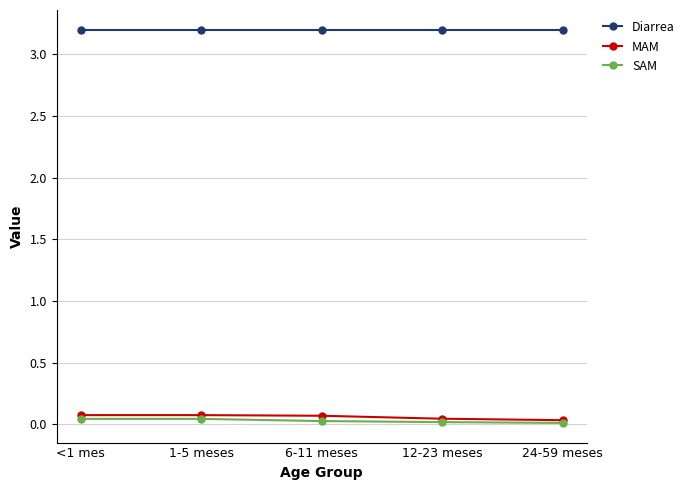

What is the label of the 4th point from the right?

1-5 meses